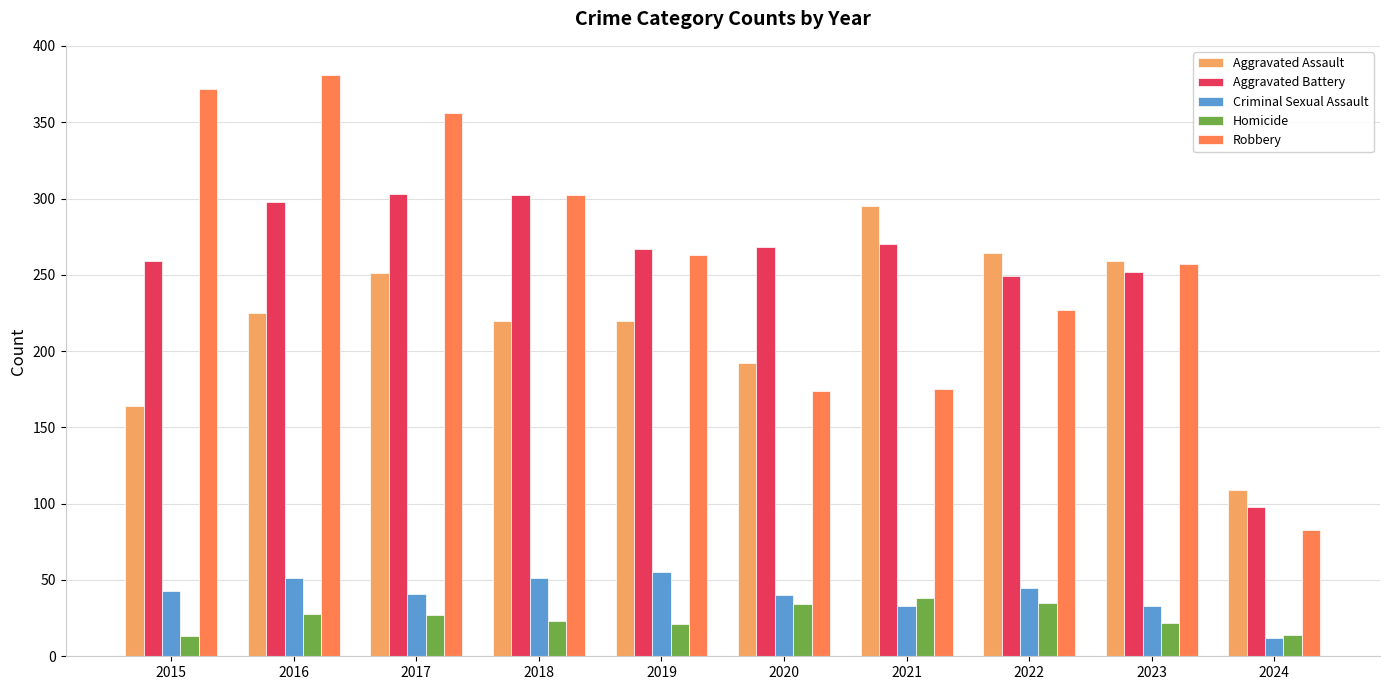

Is the value of Aggravated Assault at 2015 greater than the value of Aggravated Battery at 2020?

No